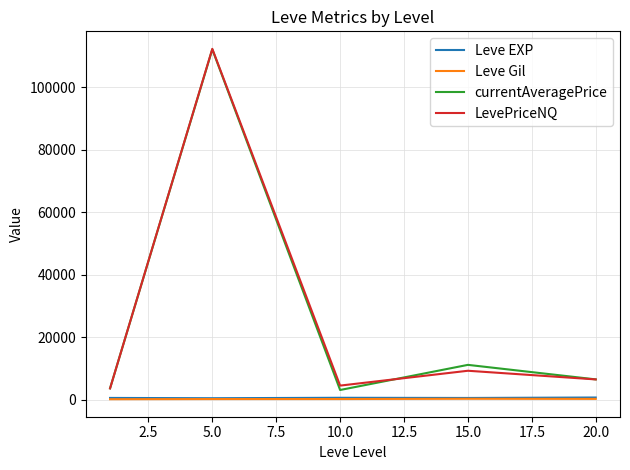

True or false: Leve Gil and LevePriceNQ intersect in this chart.

False